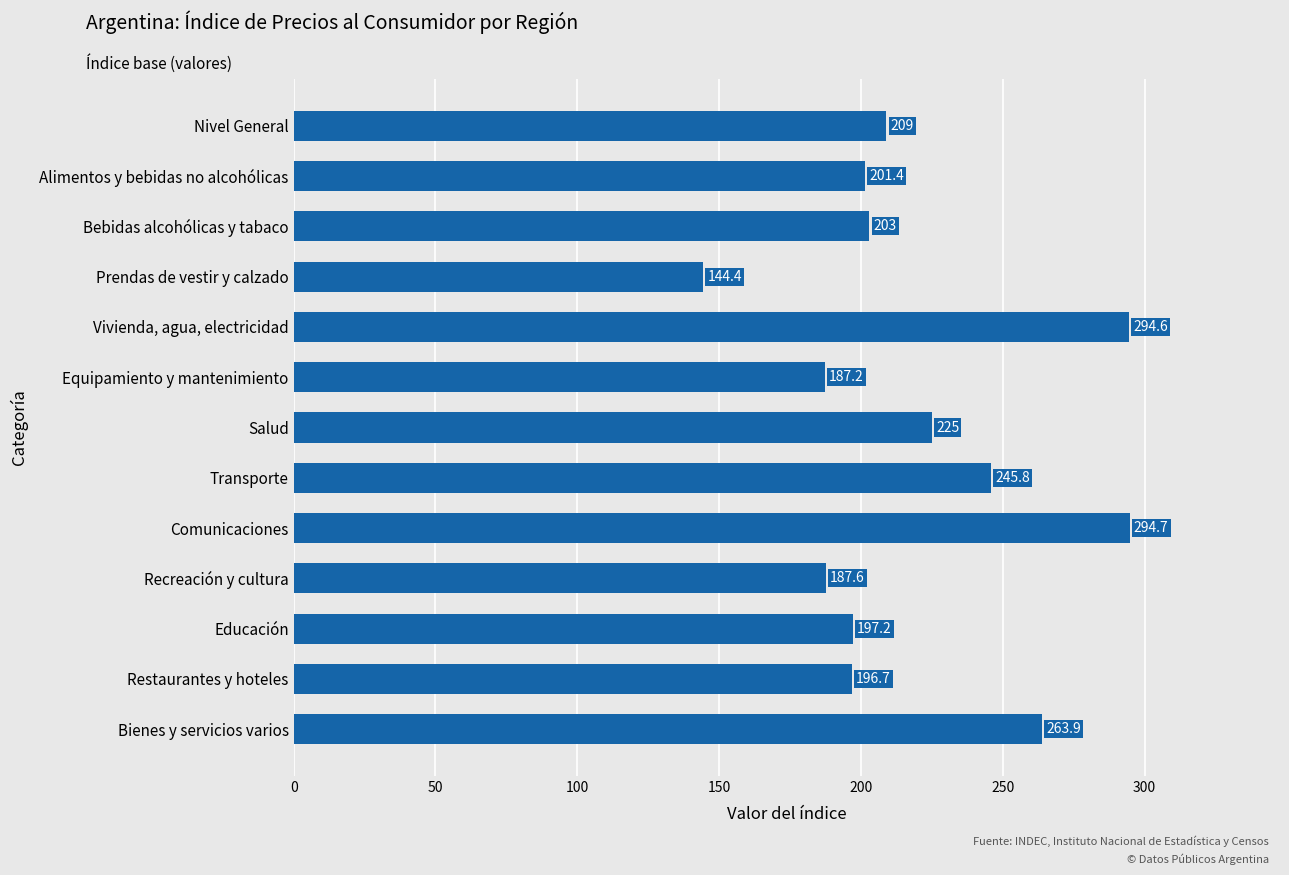

What is the sum of all values?

2850.5